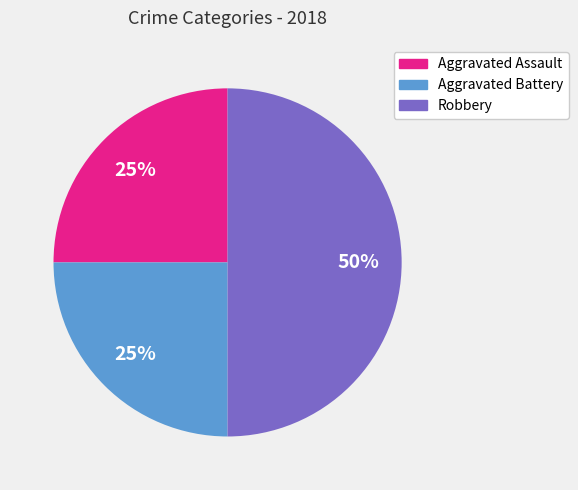

Is Aggravated Battery the majority of the pie?

No